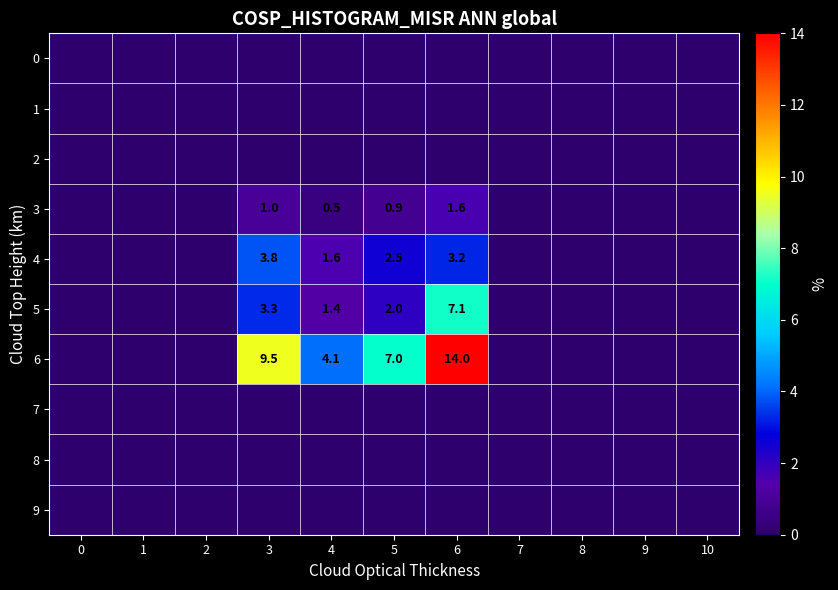

What is the difference between the maximum and minimum values in the 4 series?

3.8